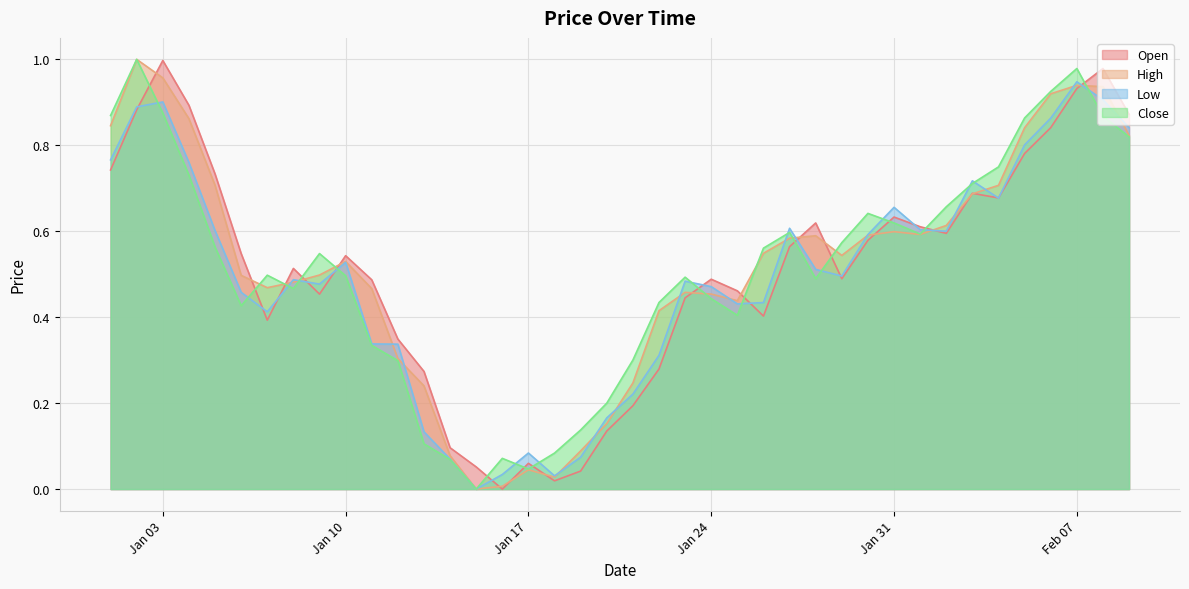

Which series ends up on top after the final intersection of Low and Close?

Low